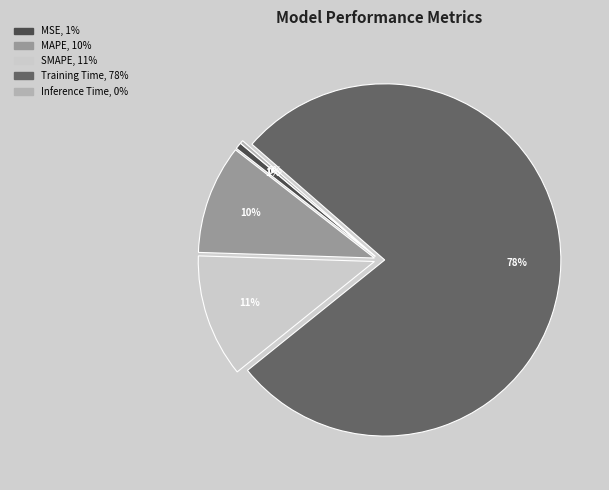

To the nearest percent, what is the average slice percentage?

20%